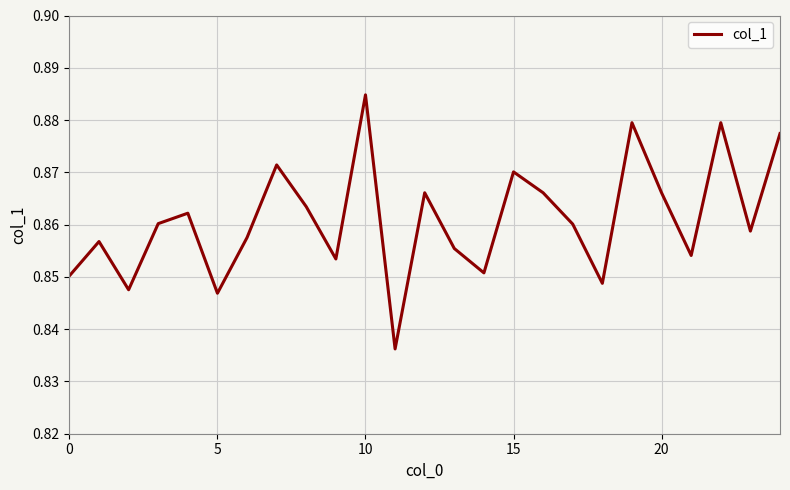

Is this an area chart (filled region under the line)?

No